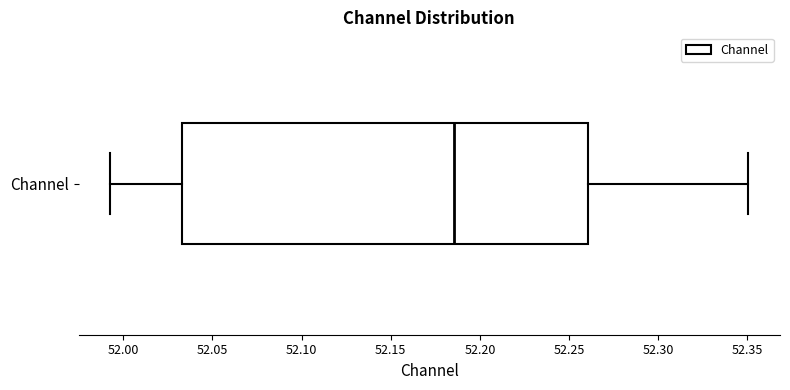

Where does the left whisker of the box for Channel end on the x-axis? The values are not printed on the chart, so give them approximately, as read against the axis.

51.995